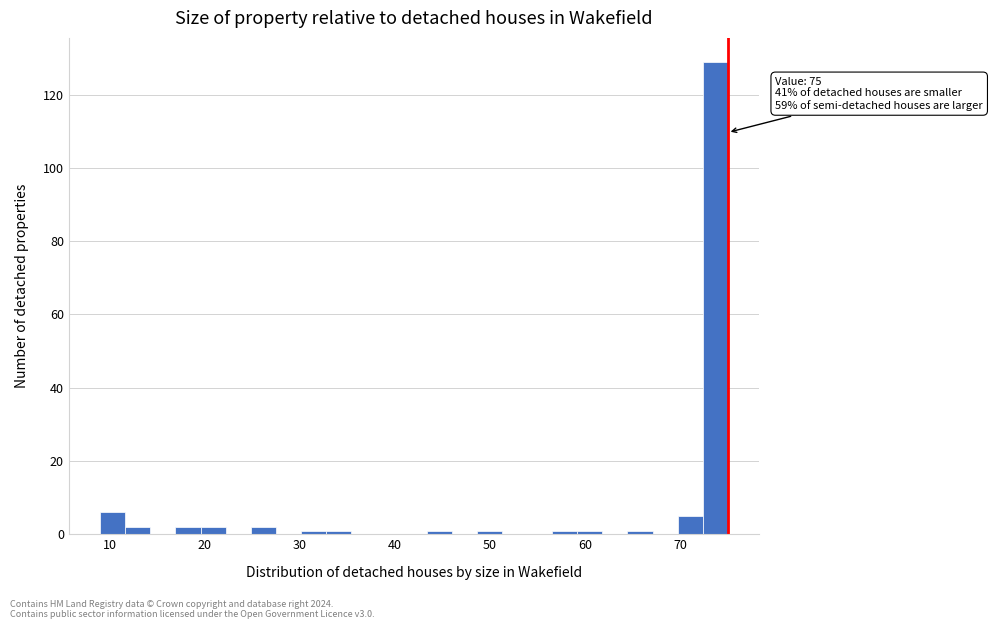

Read against the x-axis, roughly where is the centre of the tallest bar?

74